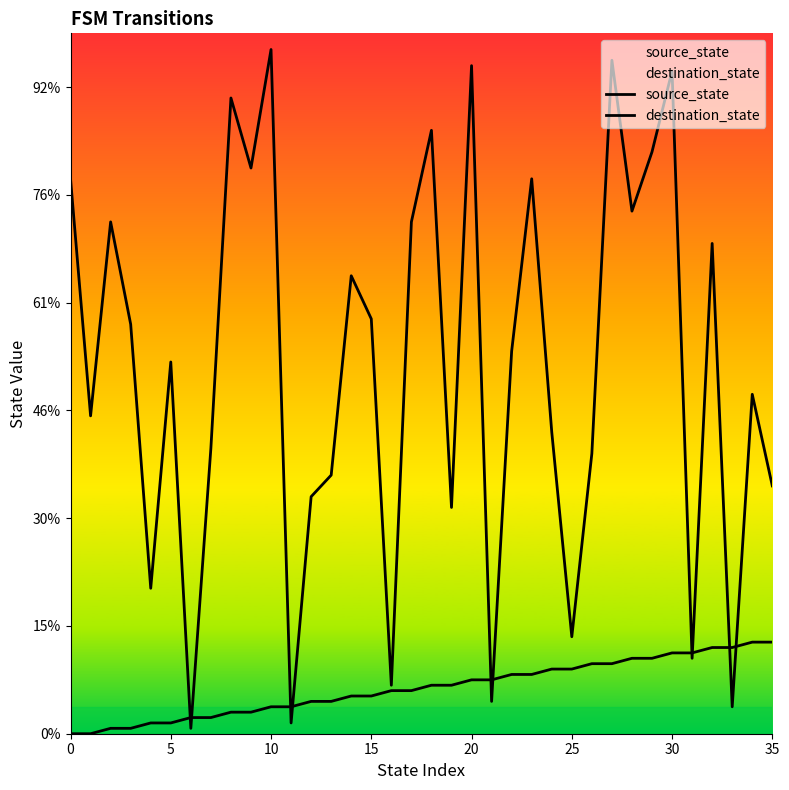

What is the label of the 25th point from the right?

11